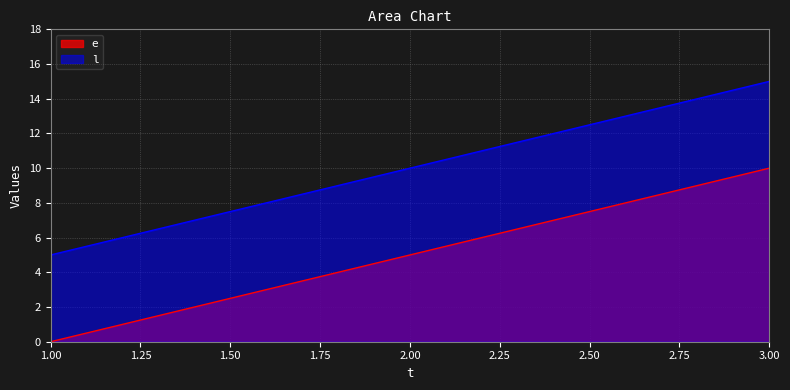

What is the value of the e point at the 2nd from the left?

5